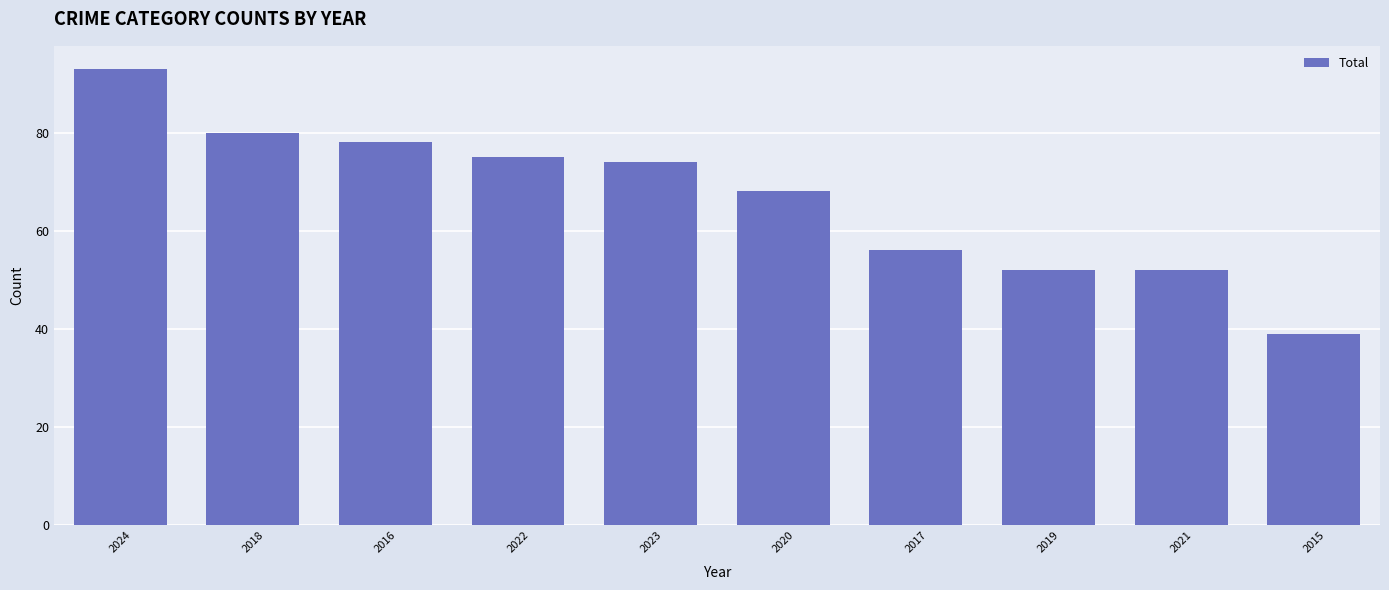

What is the approximate value at 2024, to the nearest 10?

90